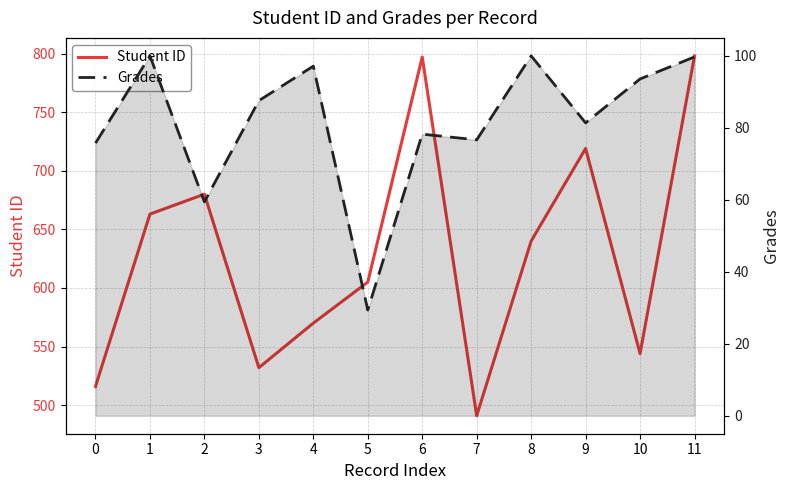

Reading left to right, what are all the values shown in this chart?

Student ID: 516.0	663.0	680.0	532.0	570.0	605.0	797.0	491.0	640.0	719.0	544.0	798.0
Grades: 75.8	100.0	59.4	87.6	97.2	29.4	78.2	76.7	100.0	81.4	93.6	99.7